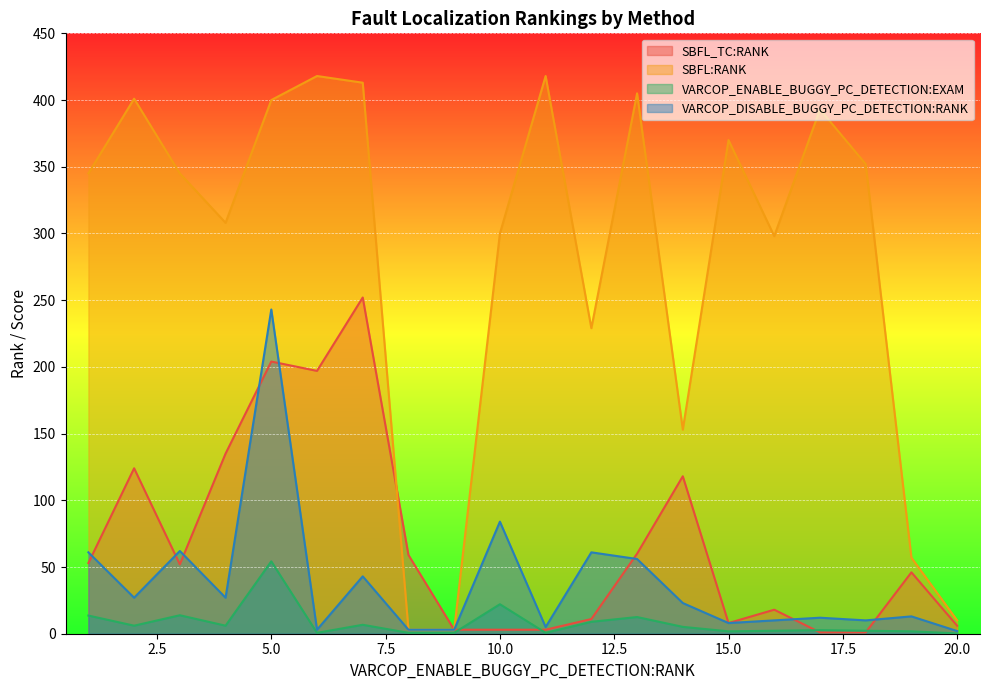

Does the chart display data point markers on the line(s)?

No